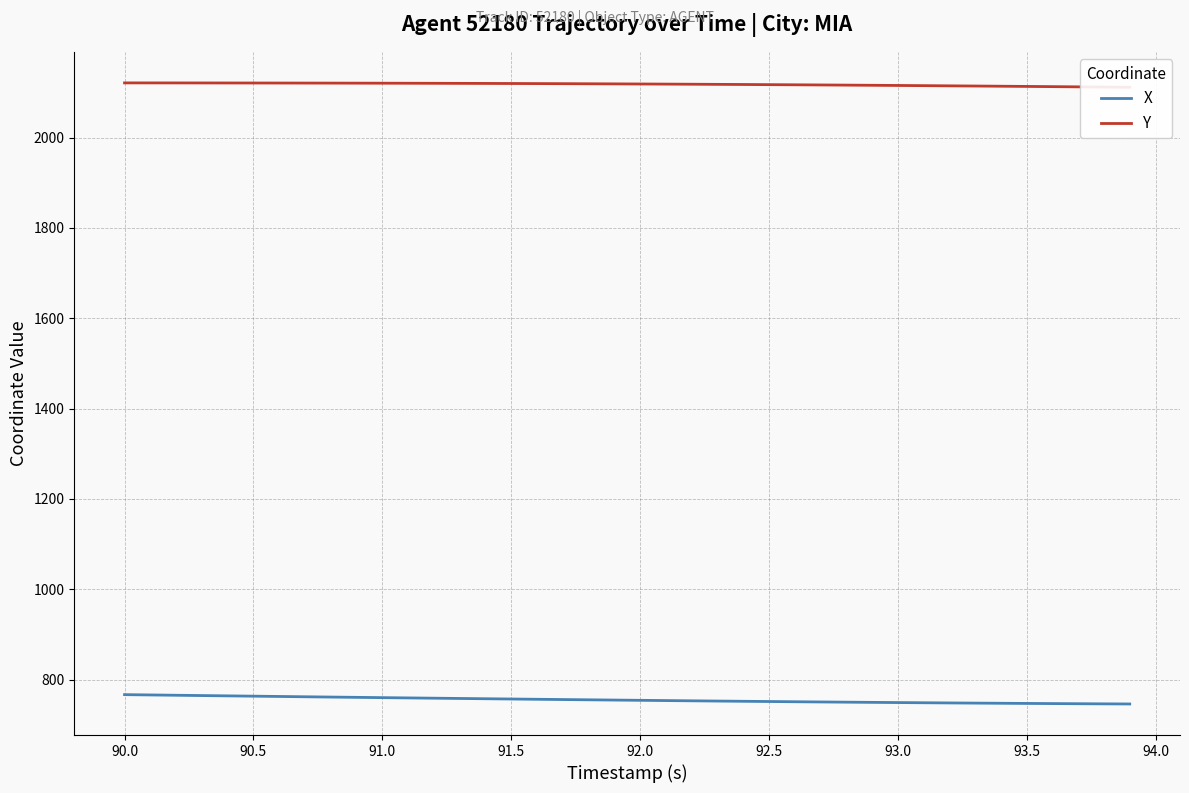

Is it true that X equals 170.6 at 91.5?

False